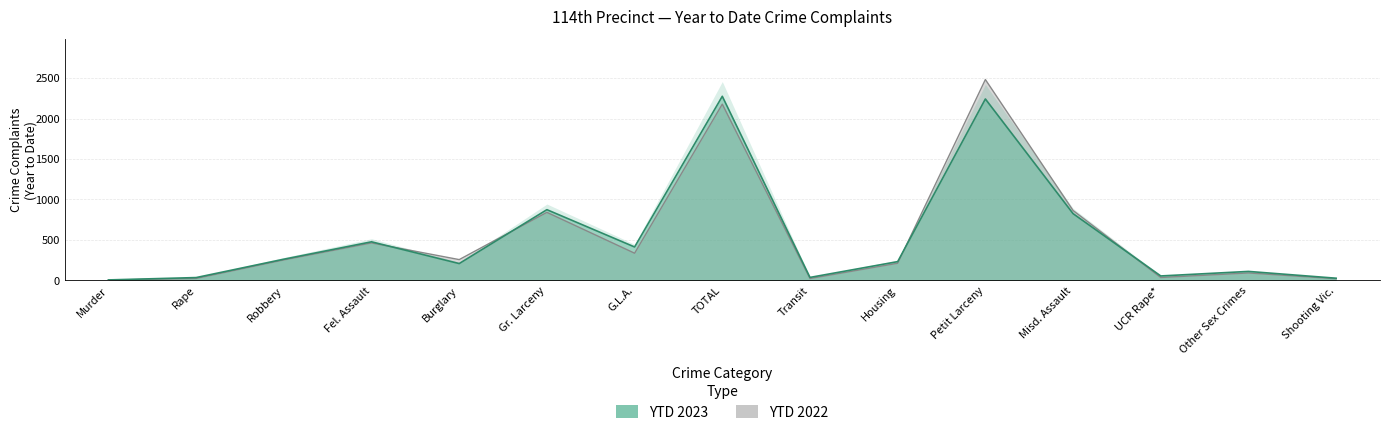

Is it true that YTD 2023 equals 24 at UCR Rape*?

False